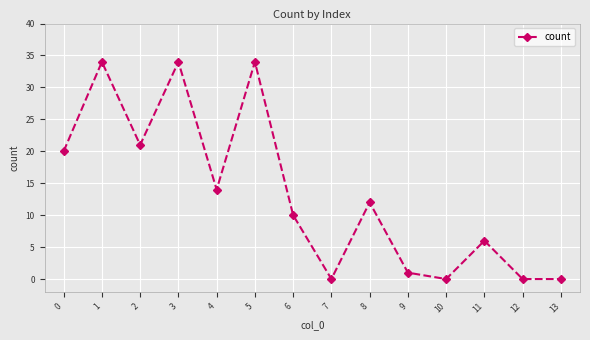

True or false: the data shows 12 at 8.

True